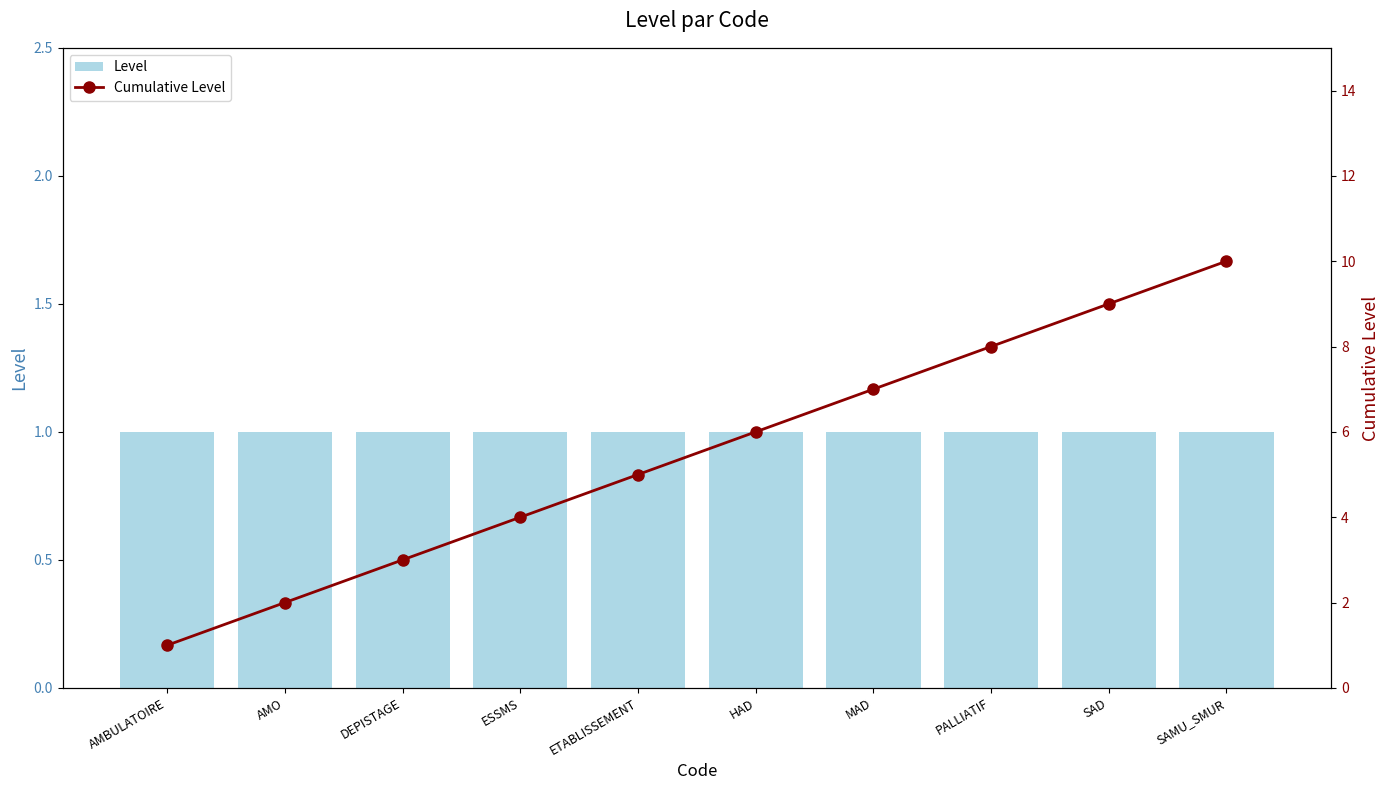

At how many categories does at least one series exceed 7?

3